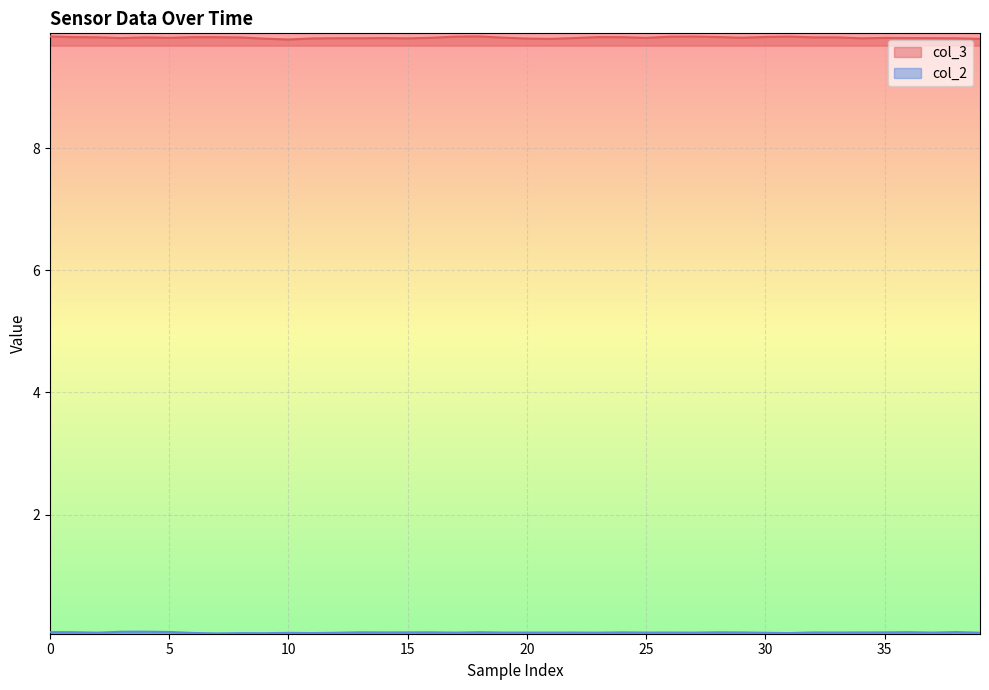

What is the sum of all col_3 values?

392.3